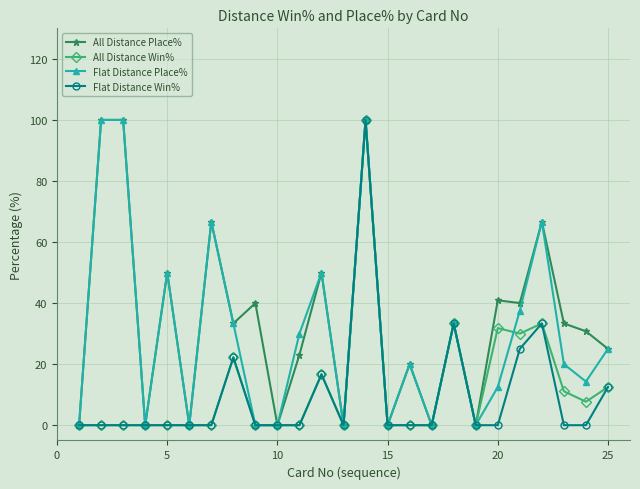

What is the maximum value for Flat Distance Place%?

100.0